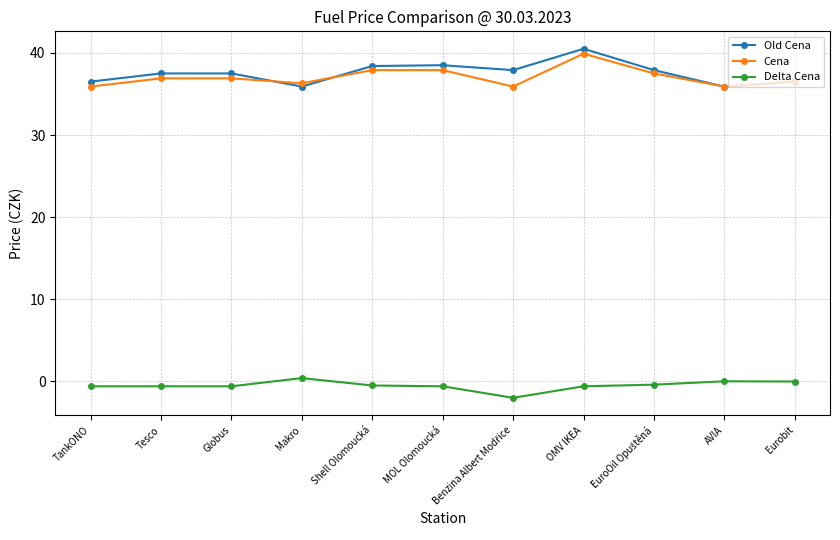

Is the value of Delta Cena at AVIA greater than the value of Cena at Makro?

No